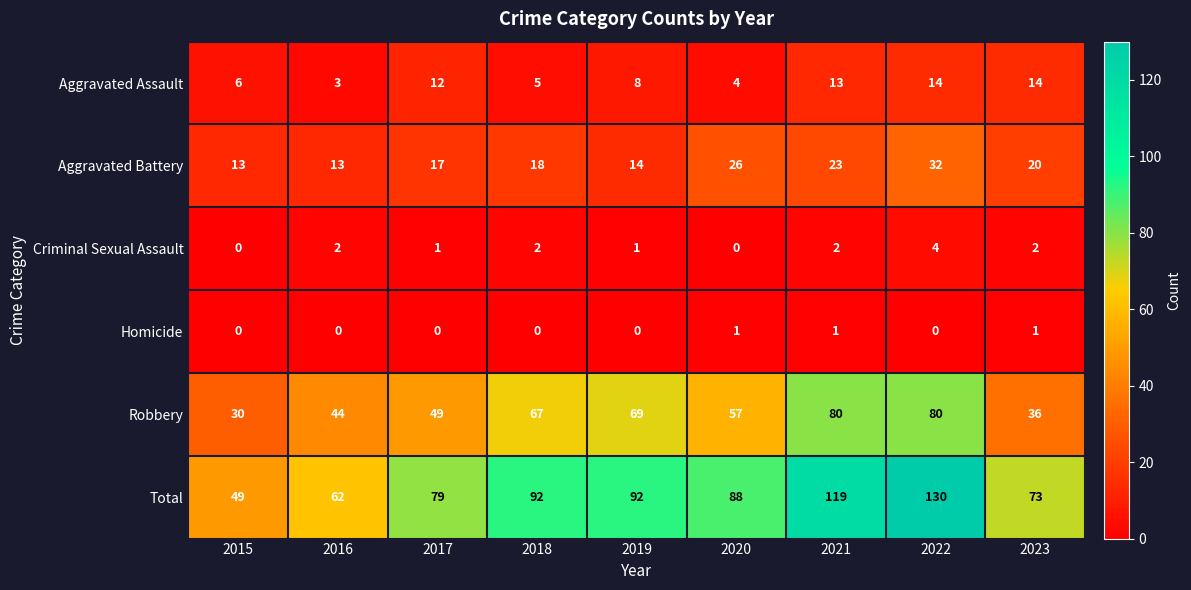

At which category is the sum across all series the highest?

2022